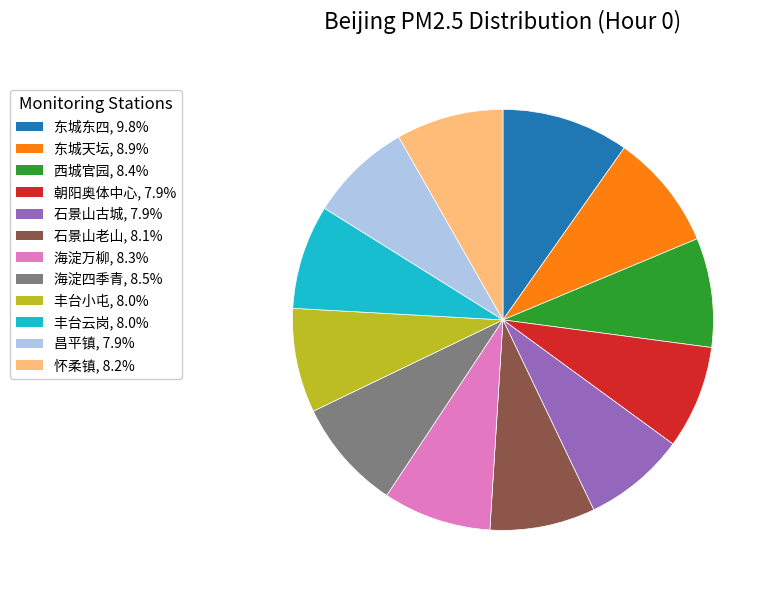

What is the largest slice in the pie chart?

东城东四